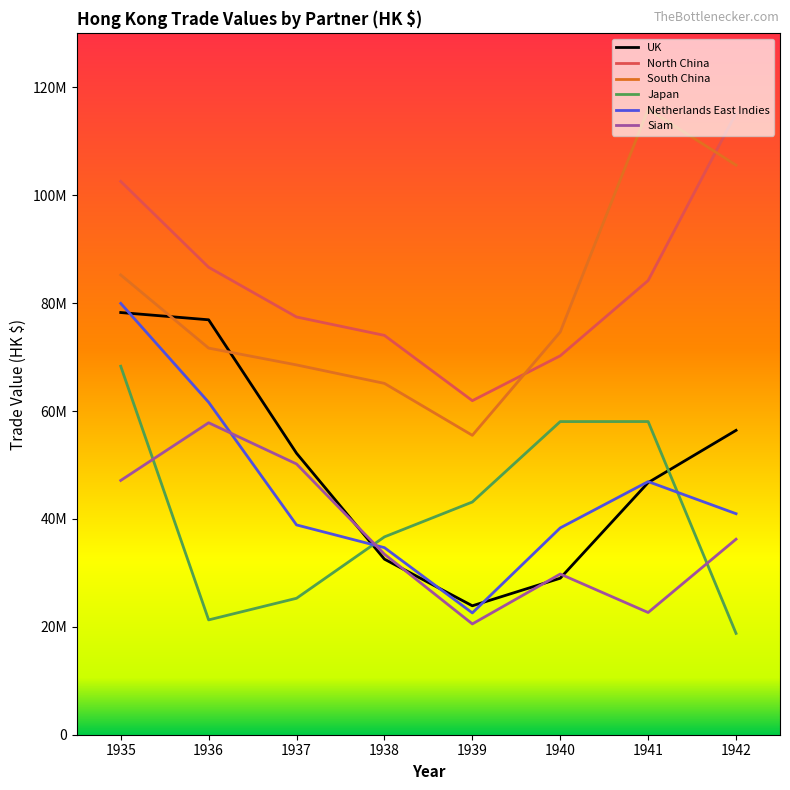

Reading right to left, extract all data points from this chart.

UK: 56414530	46732014	29008231	23897008	32542358	52172111	76905373	78251178
North China: 115198440	84184737	70233046	61915483	74014545	77424859	86641542	102560852
South China: 105569145	115941363	74643364	55493292	65118233	68542287	71659037	85221710
Japan: 18780580	58043582	58038556	43132078	36668598	25288935	21279864	68302661
Netherlands East Indies: 40966507	46915405	38334041	22575943	34674762	38885692	61619550	79950190
Siam: 36241458	22652105	29780398	20534697	33463851	50184013	57821924	47128886